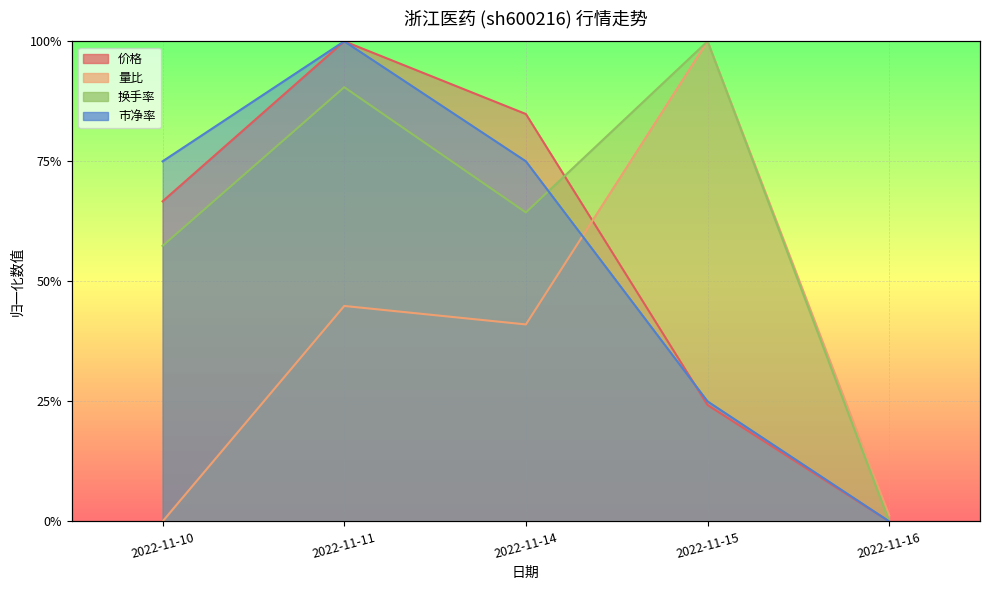

Reading right to left, what are all the values shown in this chart?

价格: 0.0	0.2	0.8	1.0	0.7
量比: 0.0	1.0	0.4	0.4	0.0
换手率: 0.0	1.0	0.6	0.9	0.6
市净率: 0.0	0.2	0.8	1.0	0.8